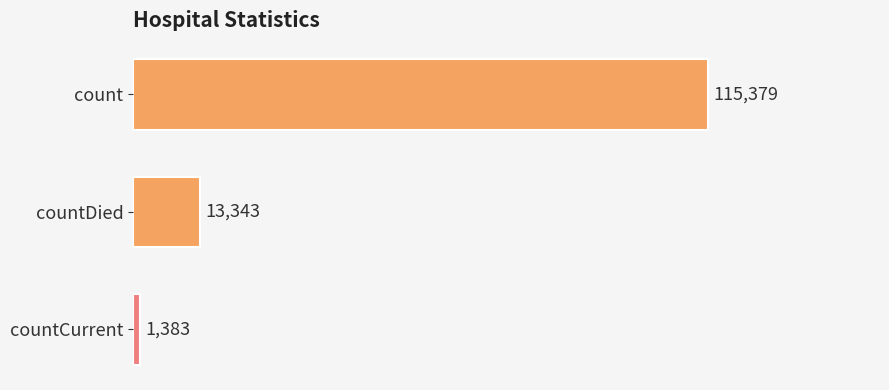

List the labels in order of value, smallest first.

countCurrent, countDied, count